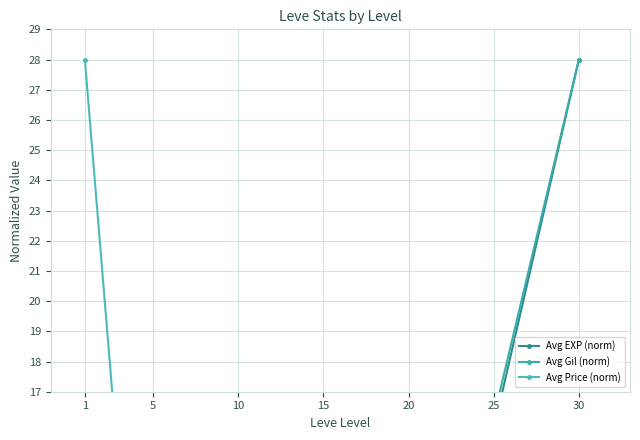

In Avg EXP (norm), how many points are lower than both neighbors (excluding endpoints)?

1